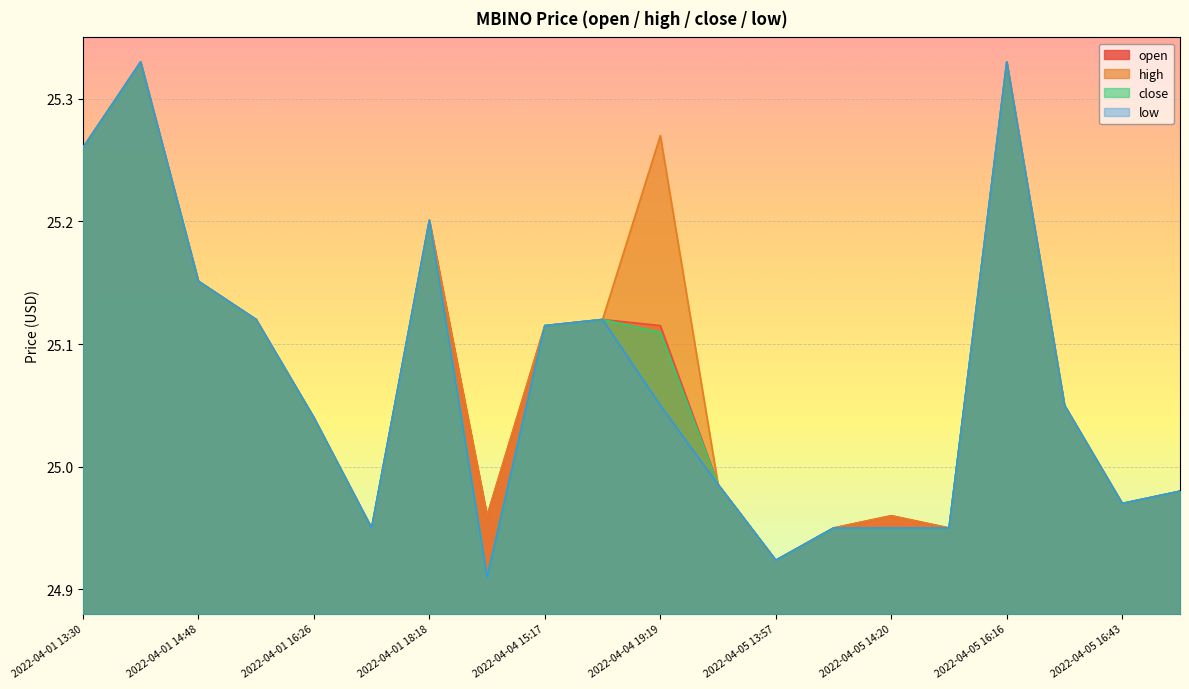

What is the label of the 6th point from the right?

2022-04-05 14:20